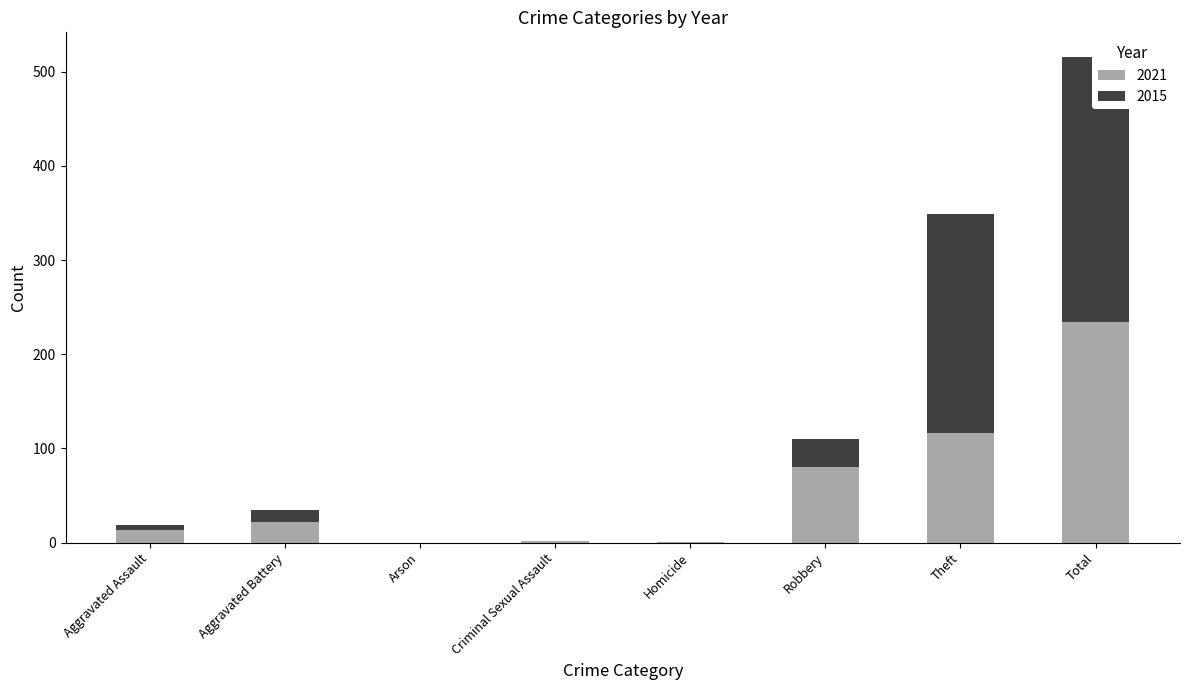

What are all the series names shown in the legend?

2021, 2015